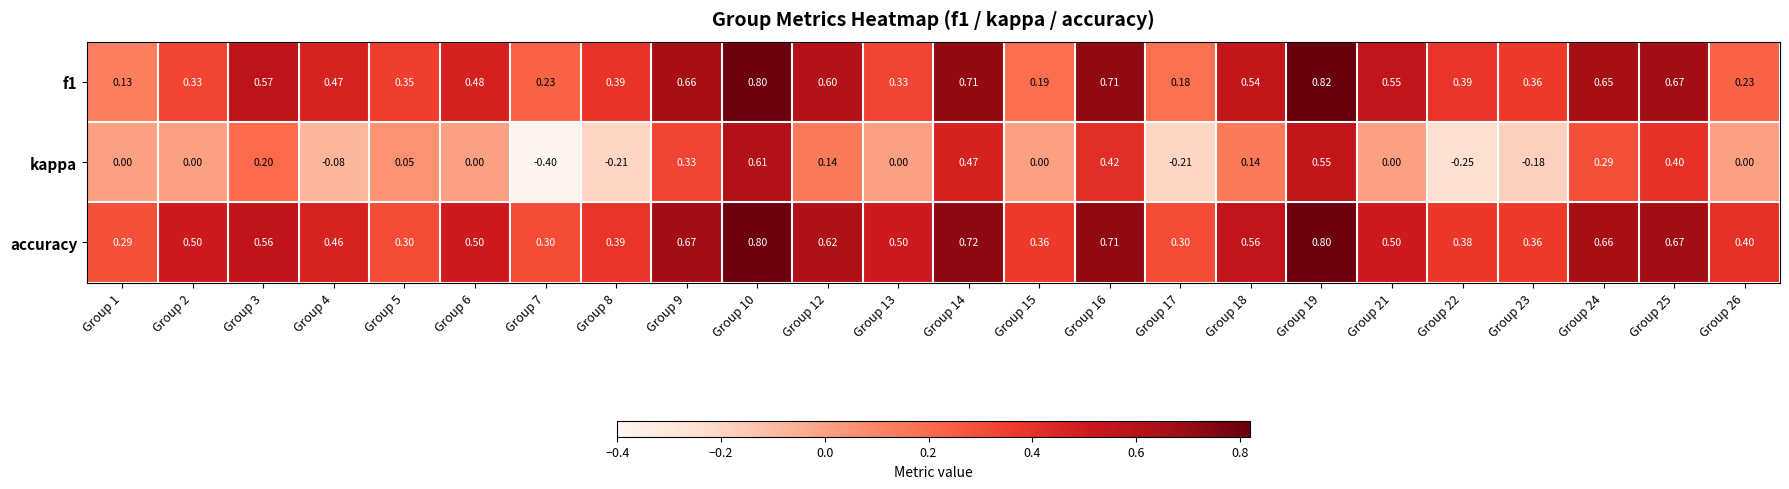

Which series has the widest spread of values?

kappa